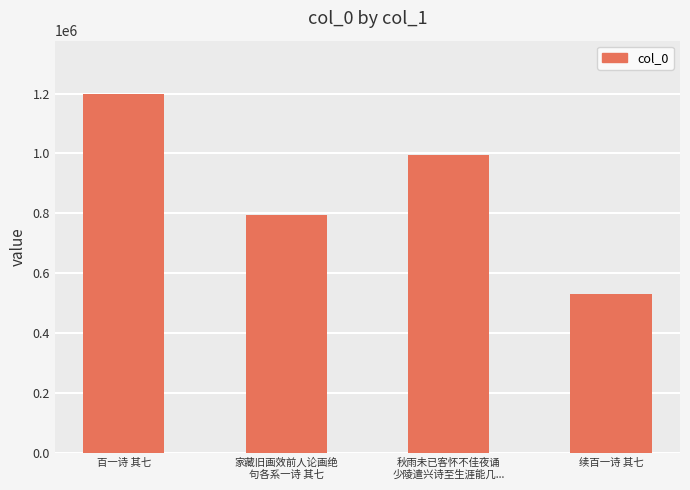

Count the values in the range 793085 to 1196934.

3